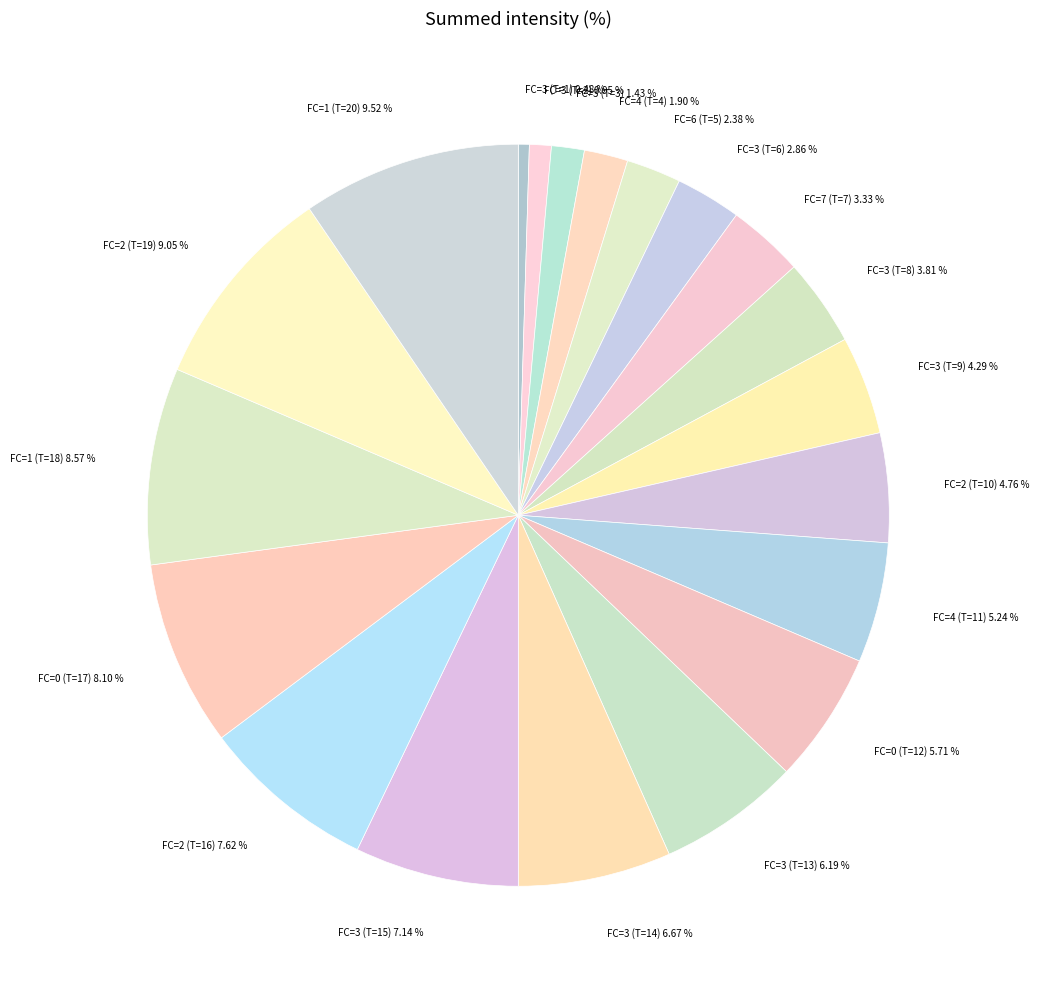

How many segments does this pie chart have?

20